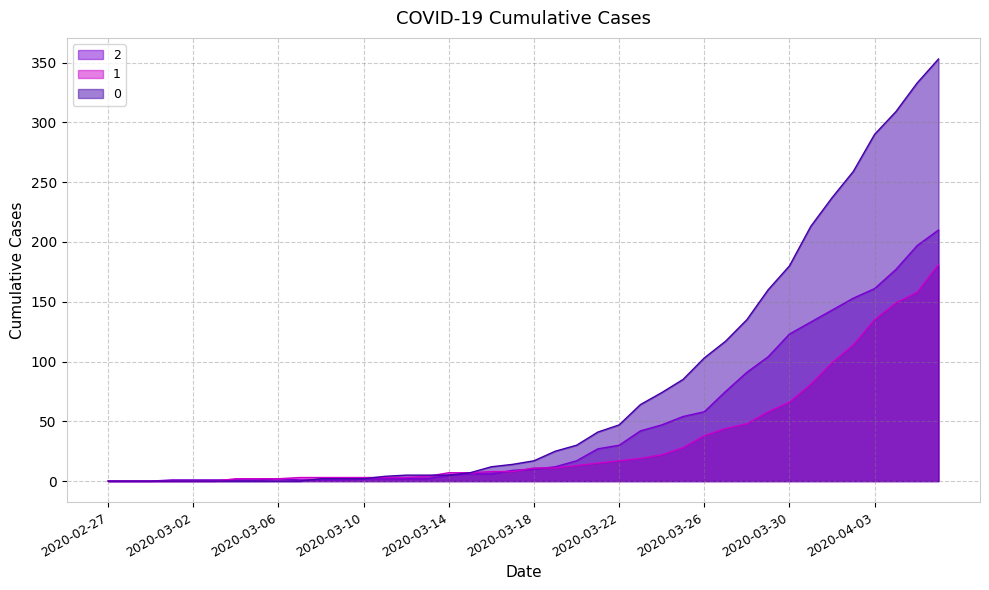

What is the highest value of the 2 series?

210